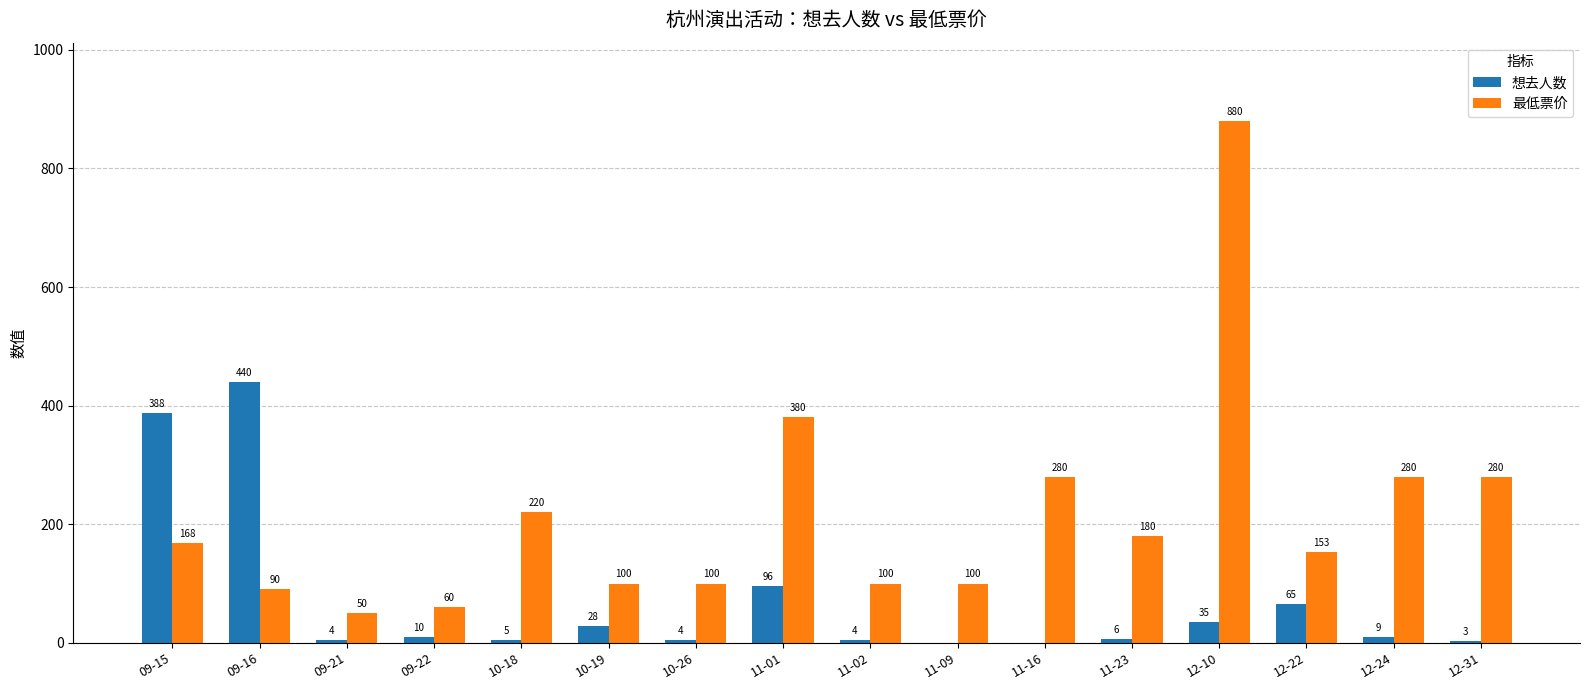

Is the value of 想去人数 at 11-16 greater than the value of 最低票价 at 11-23?

No